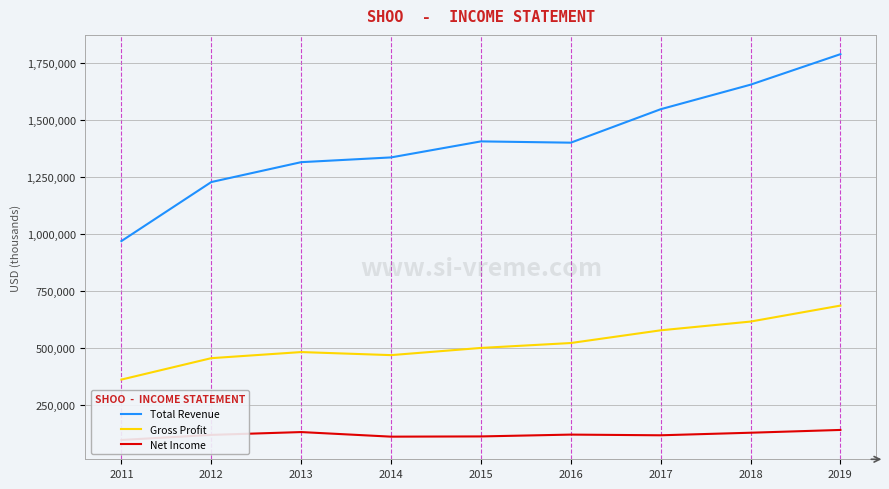

Which series has the largest total across all categories?

Total Revenue